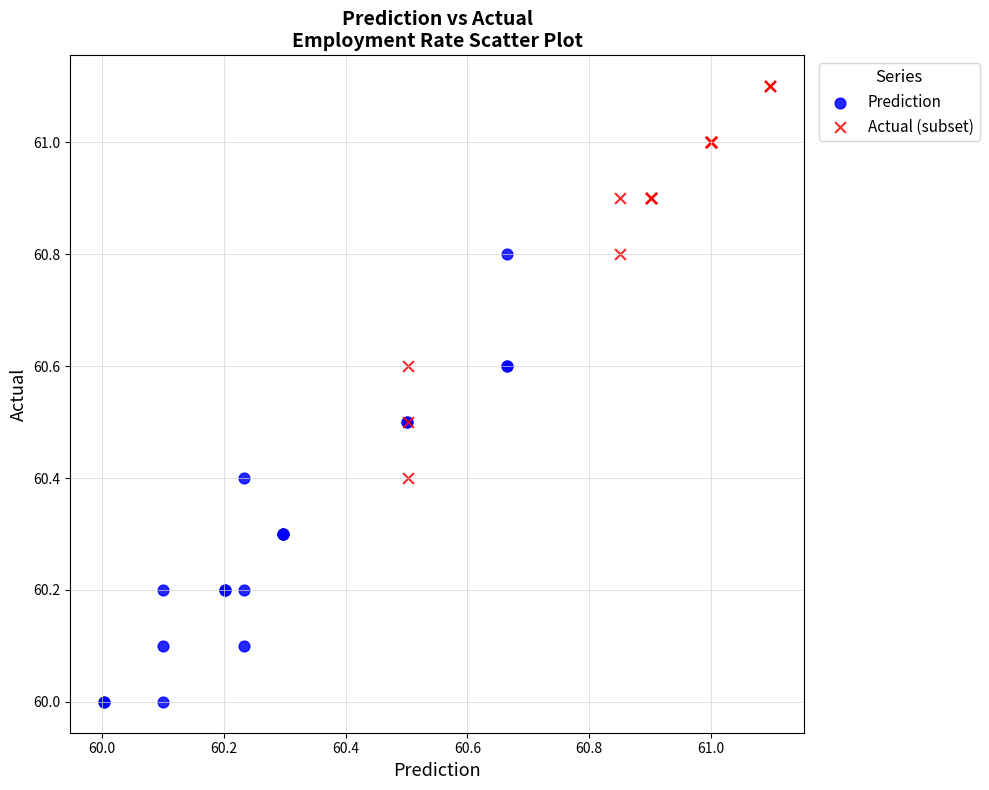

Which series contains the highest Y value?

Actual (subset)